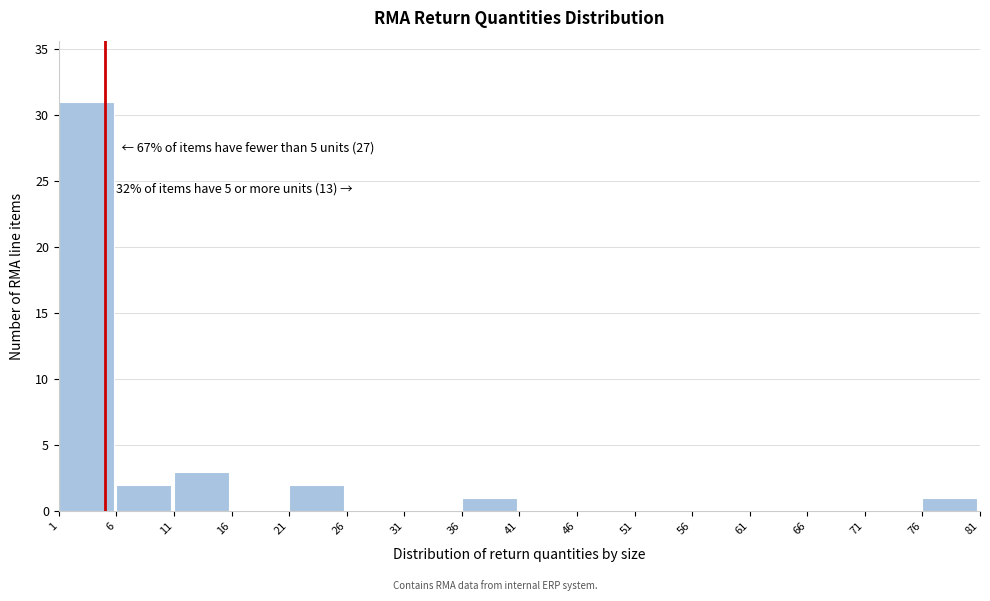

Over which range of the x-axis is the bar tallest?

1 to 6